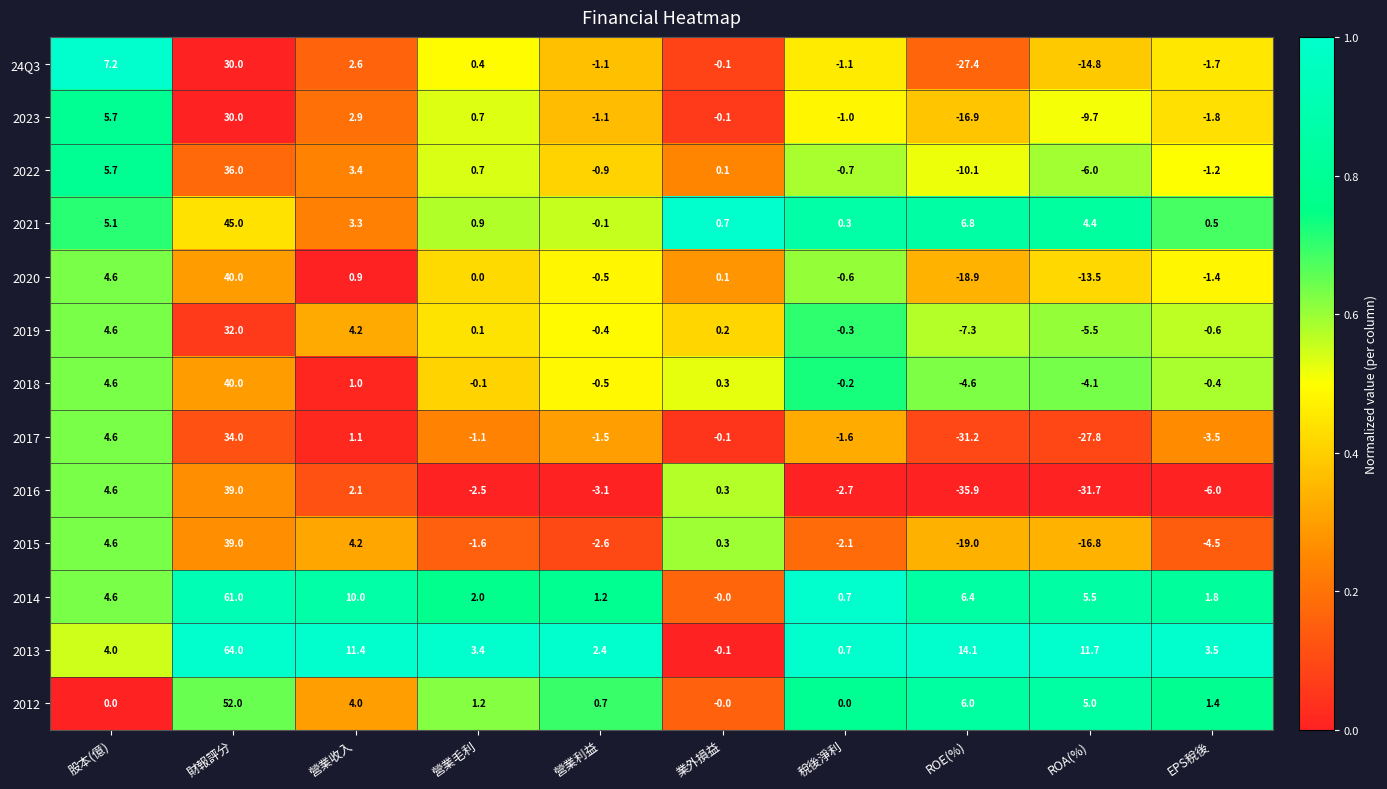

True or false: 2012 has a value of 1.9 at 營業毛利.

False